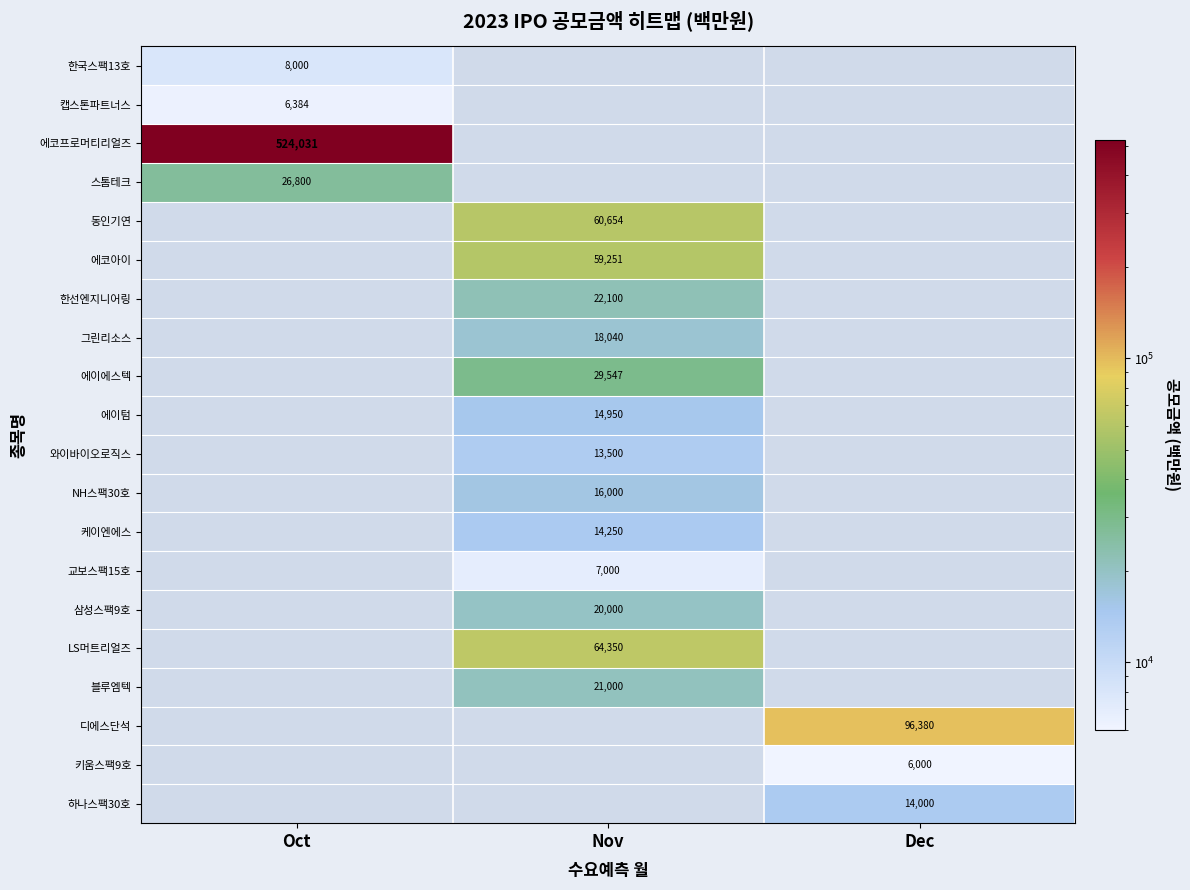

Is it true that 디에스단석 equals 154771 at Dec?

False